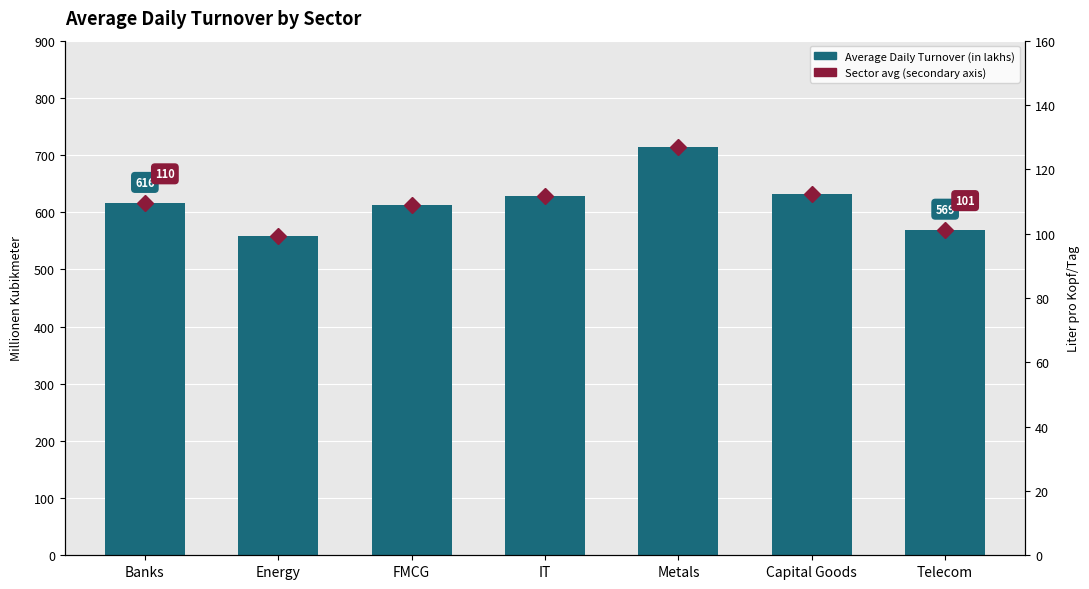

Where is Average Daily Turnover (in lakhs) nearest to the value 636?

Capital Goods